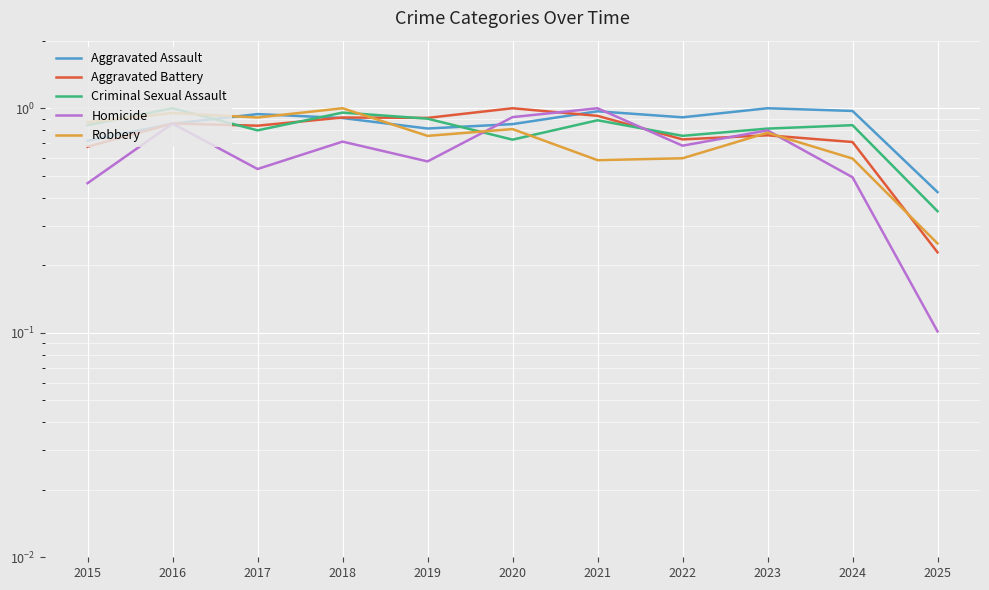

True or false: Robbery has more than 2 points higher than both neighbors.

True